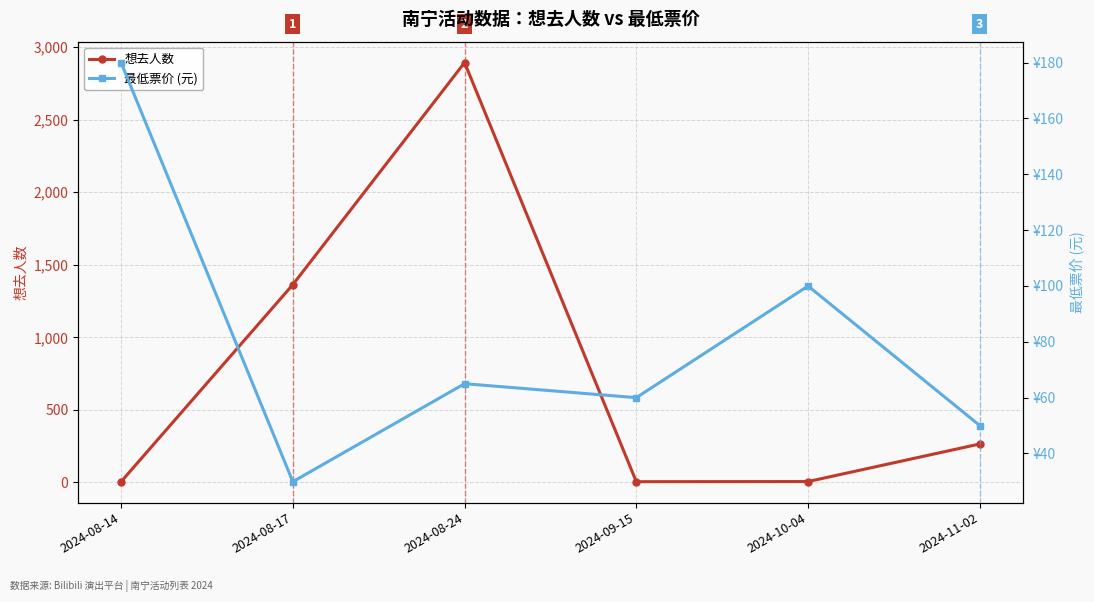

Is it true that 最低票价 (元) equals 60.0 at 2024-09-15?

True